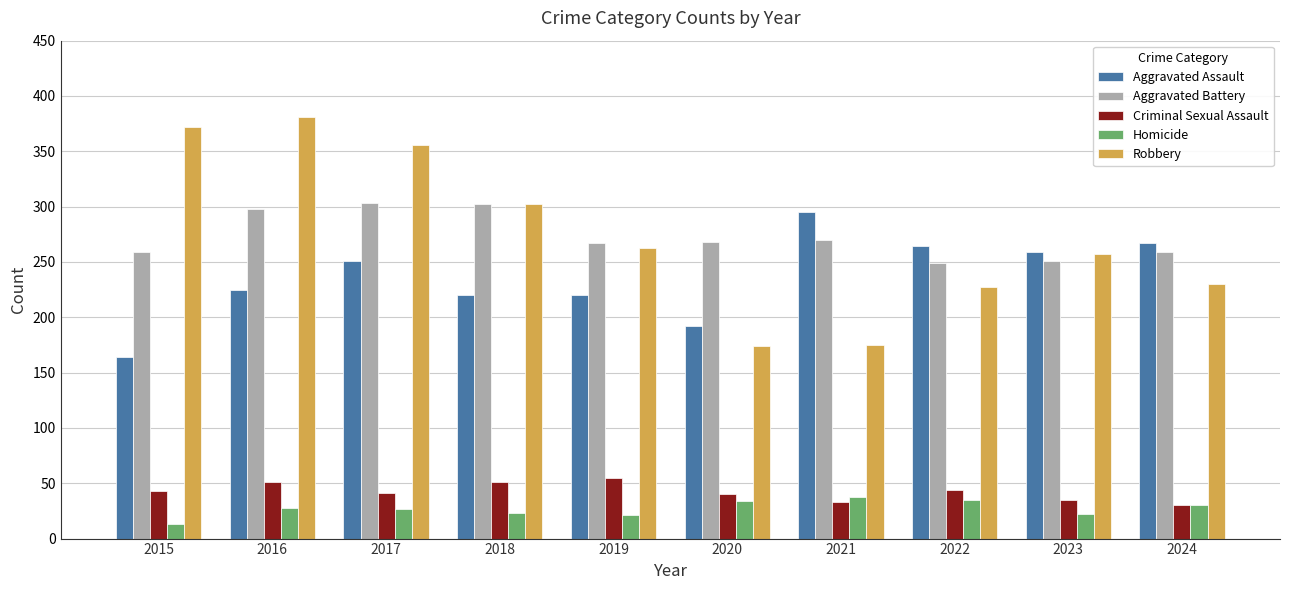

At which category does the chart reach its peak across all series?

2016